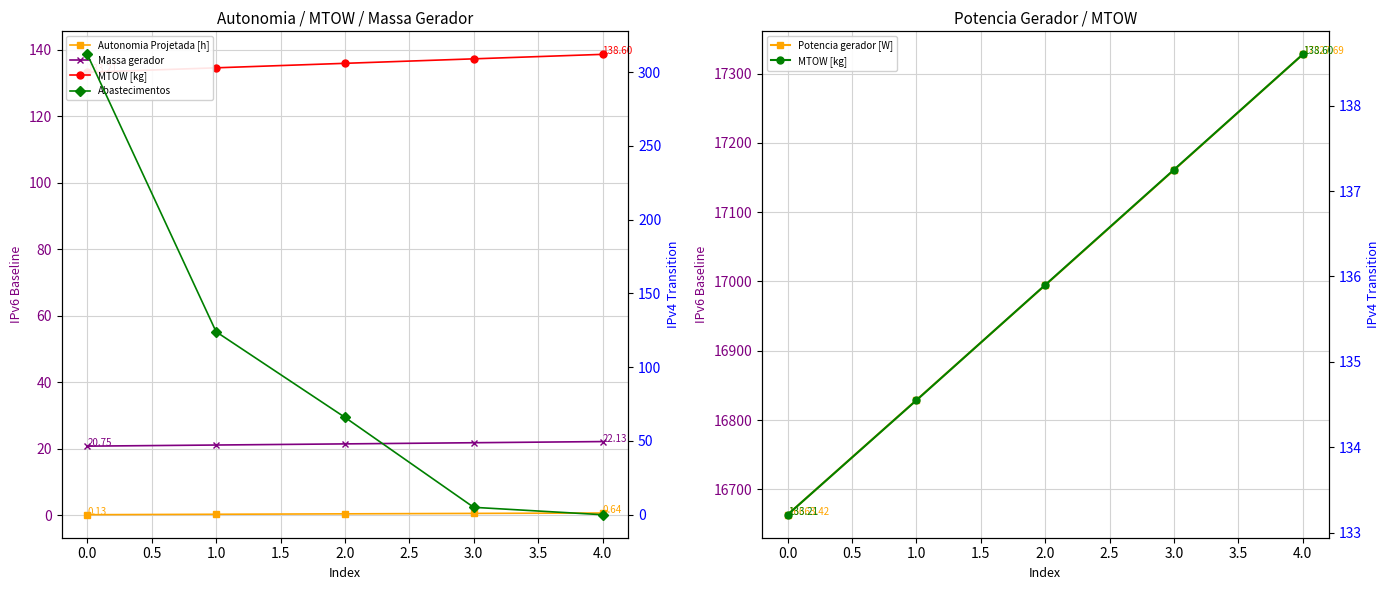

The value of Potencia gerador [W] at 4.0 is 30147.7. True or false?

False